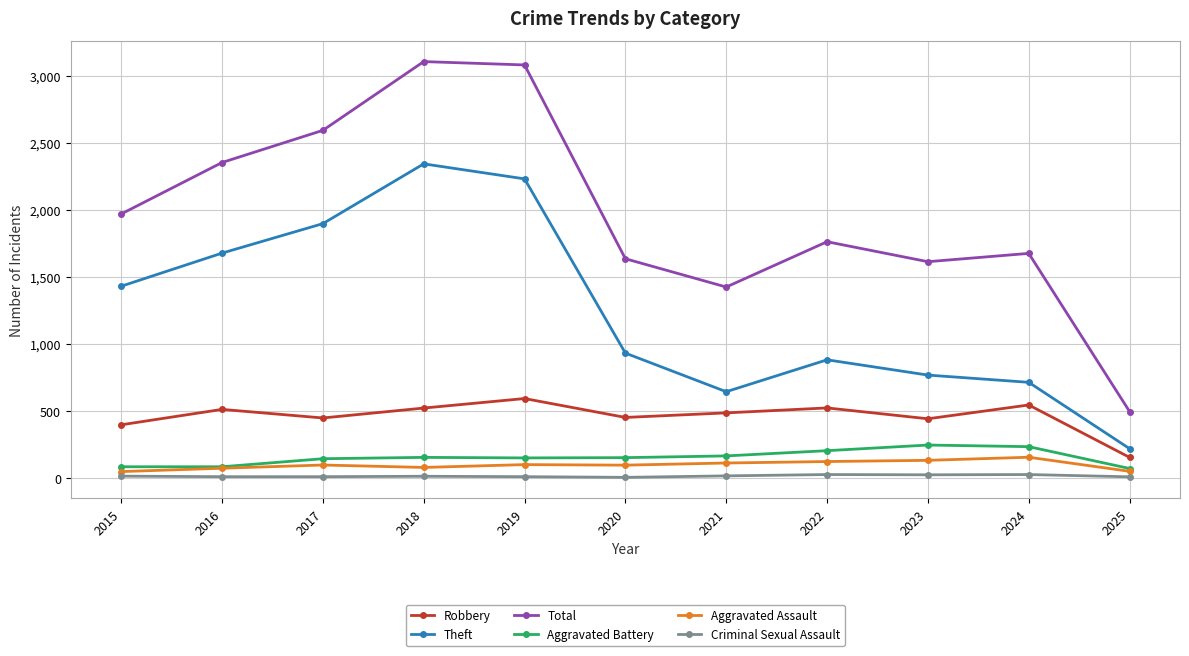

Rank the series at 2020 from highest to lowest value.

Total, Theft, Robbery, Aggravated Battery, Aggravated Assault, Criminal Sexual Assault